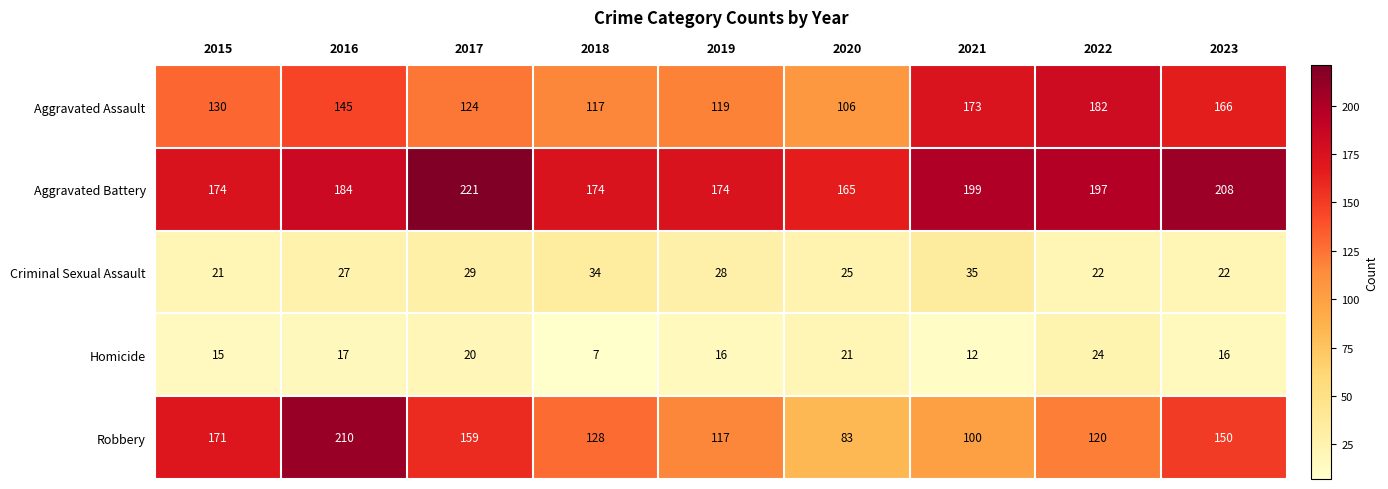

What is the greatest value displayed?

221